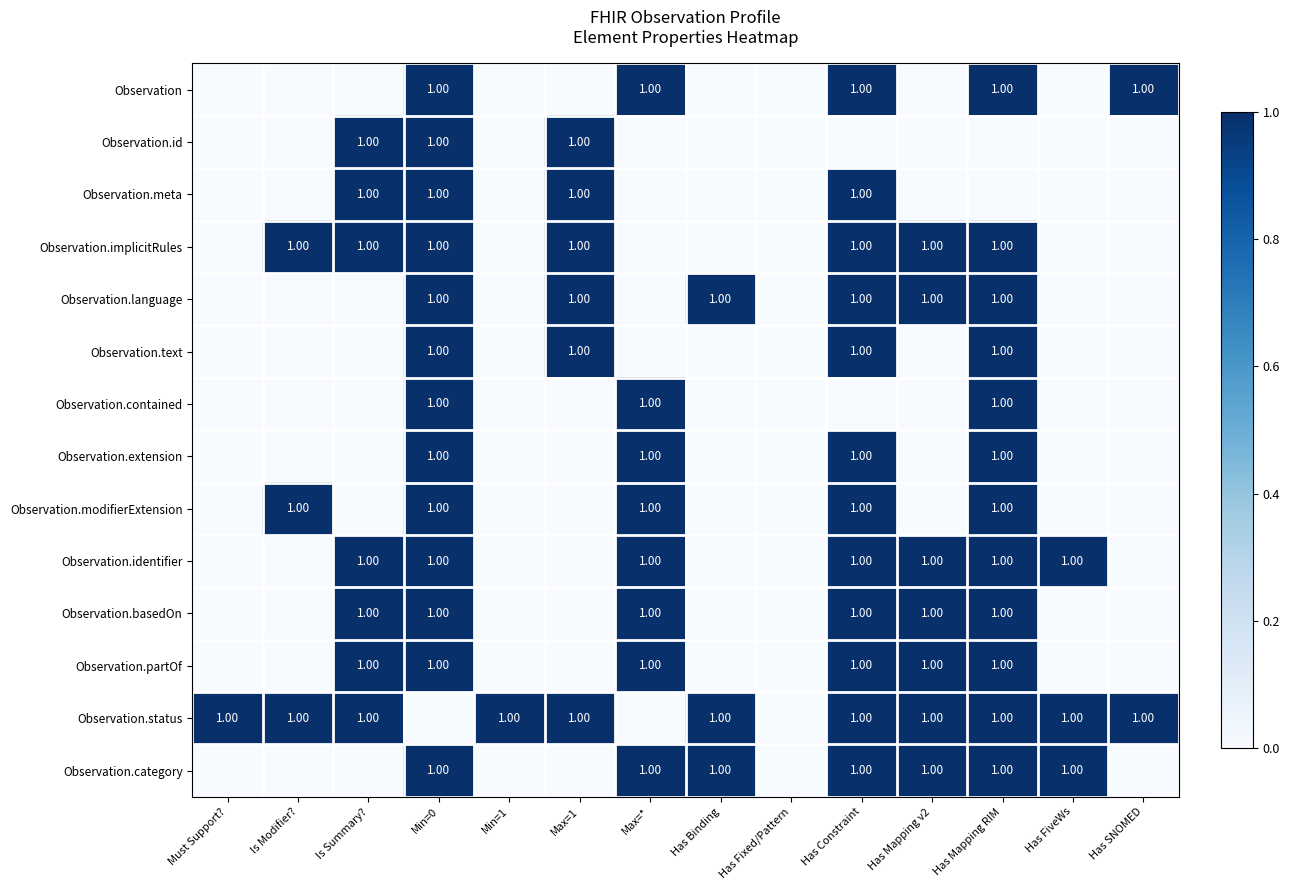

Is it true that Observation.category equals 1 at Max=*?

False